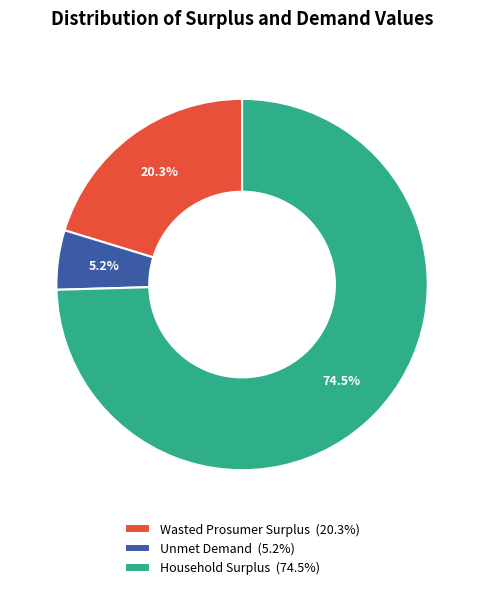

Is it true that Household Surplus is 66% of the pie?

False